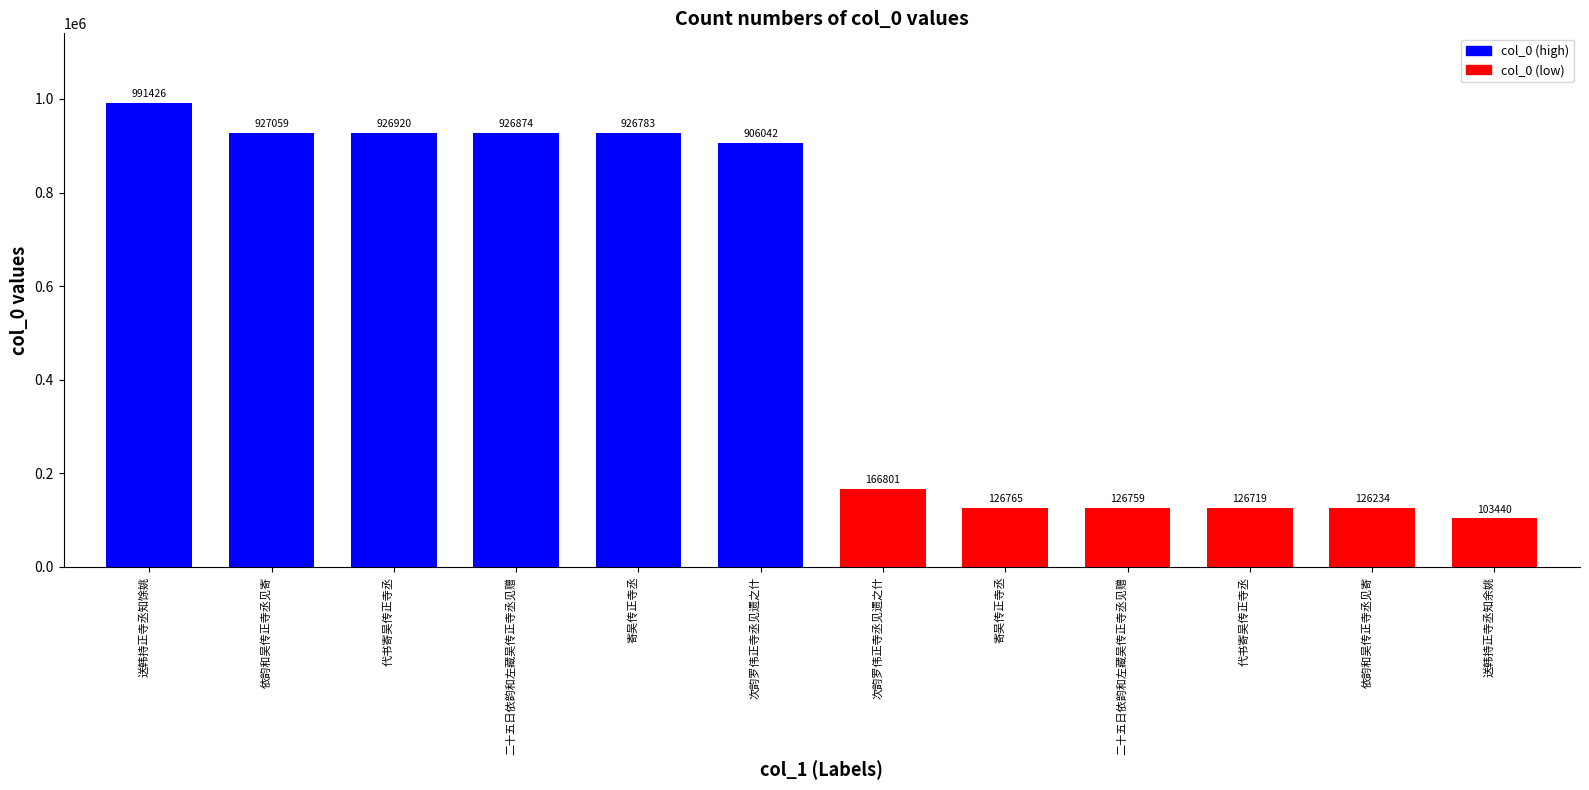

At which label does the data first exceed 906042?

送韩持正寺丞知馀姚